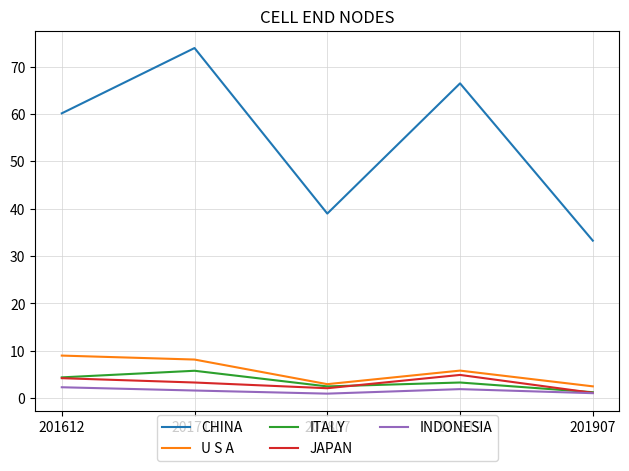

Which series has the largest range (max minus min)?

CHINA